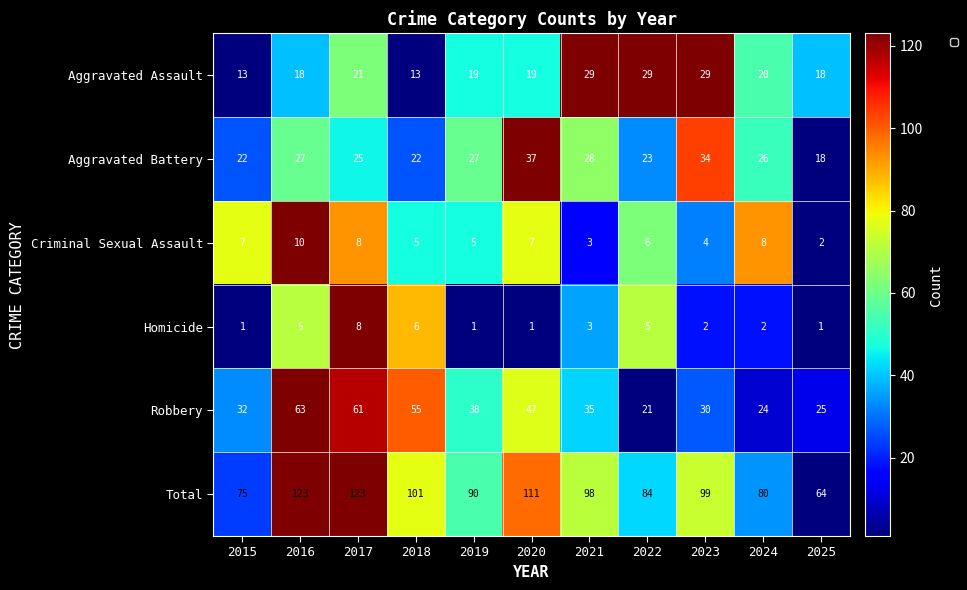

Which series changed the most between 2017 and 2018?

Total